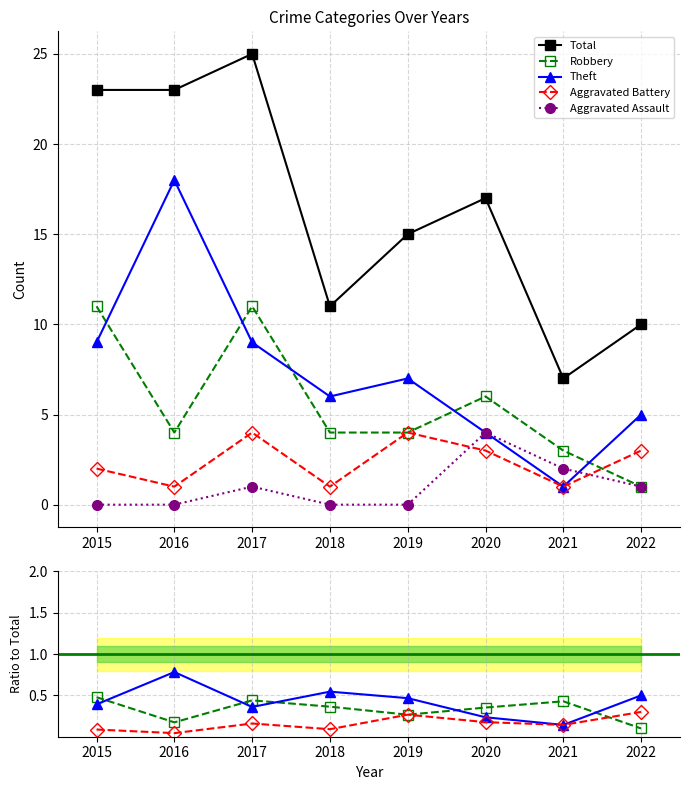

True or false: Total has more than 0 interior local peaks.

True